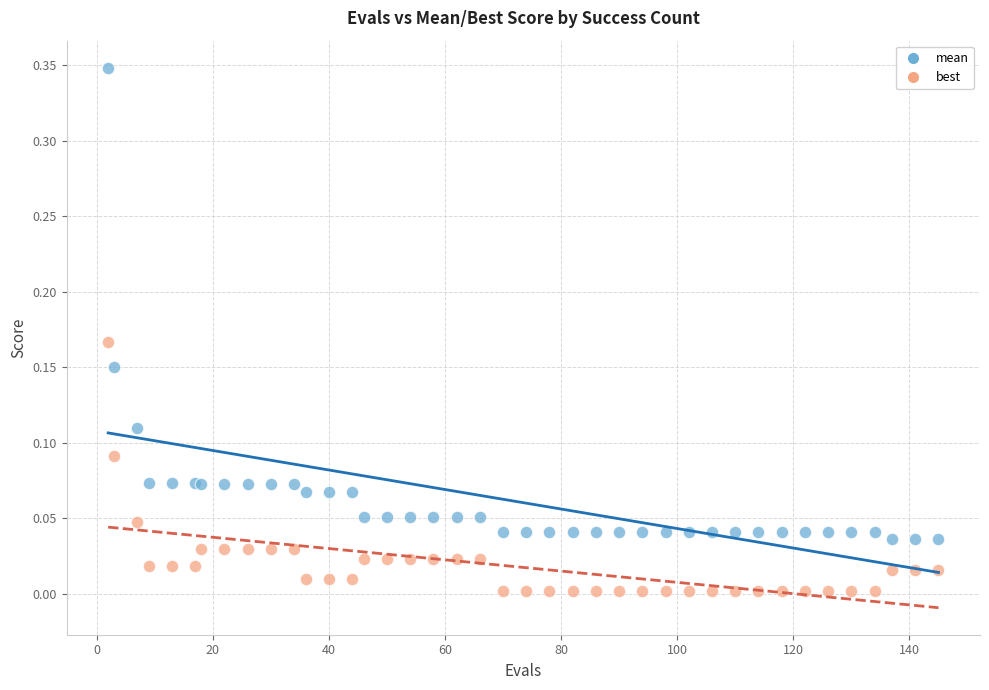

Which series reaches the minimum Y coordinate?

best